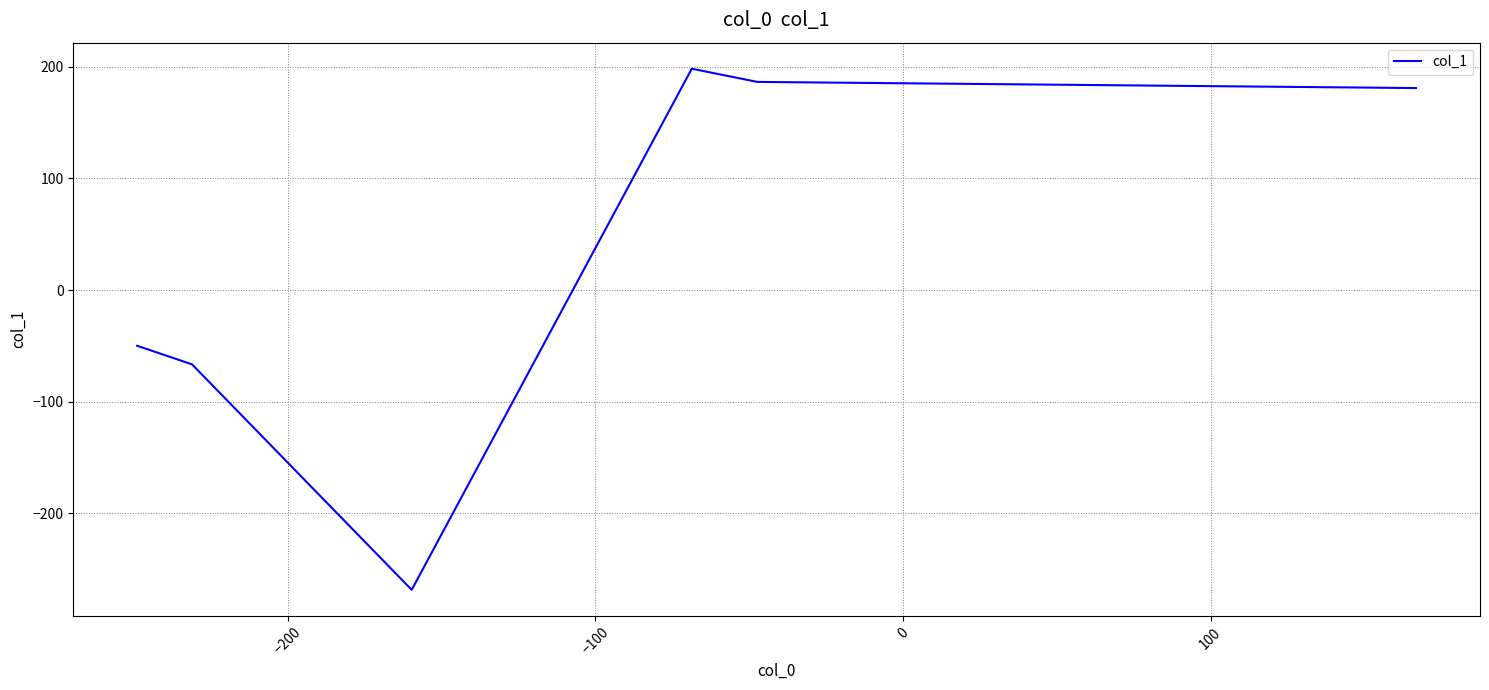

Reading left to right, list all the values displayed in this chart.

-49.9	-66.5	-268.5	198.3	186.5	181.0